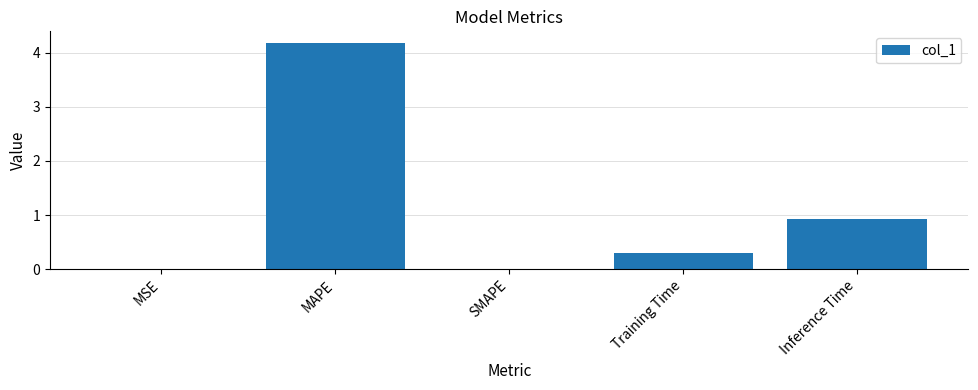

What is the maximum value shown in the chart?

4.2